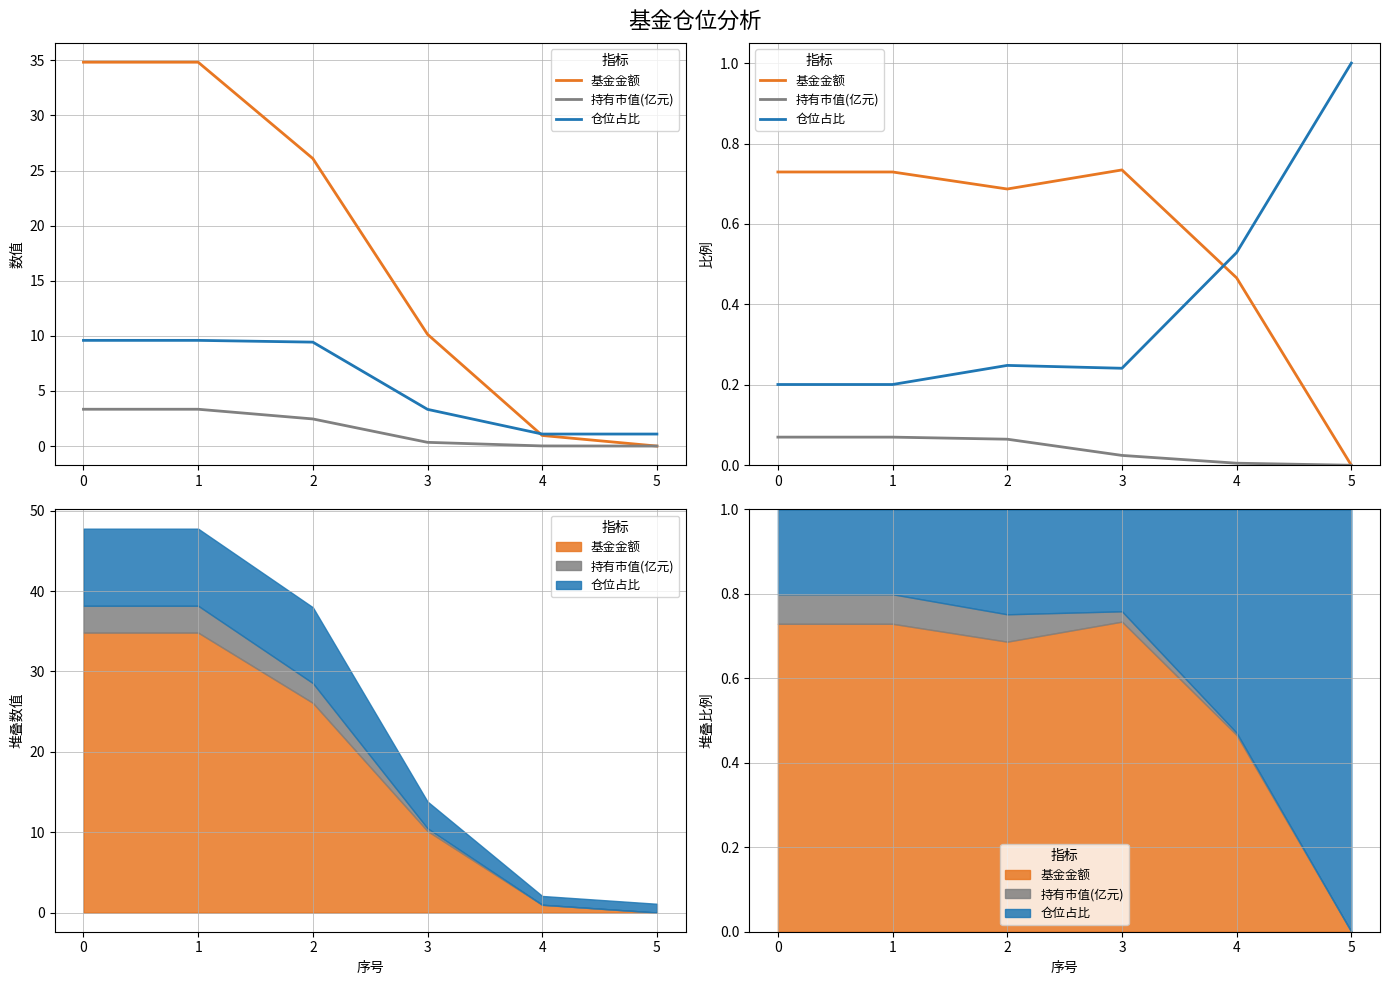

After their last crossing, which series has the higher values: 基金金额 or 仓位占比?

仓位占比